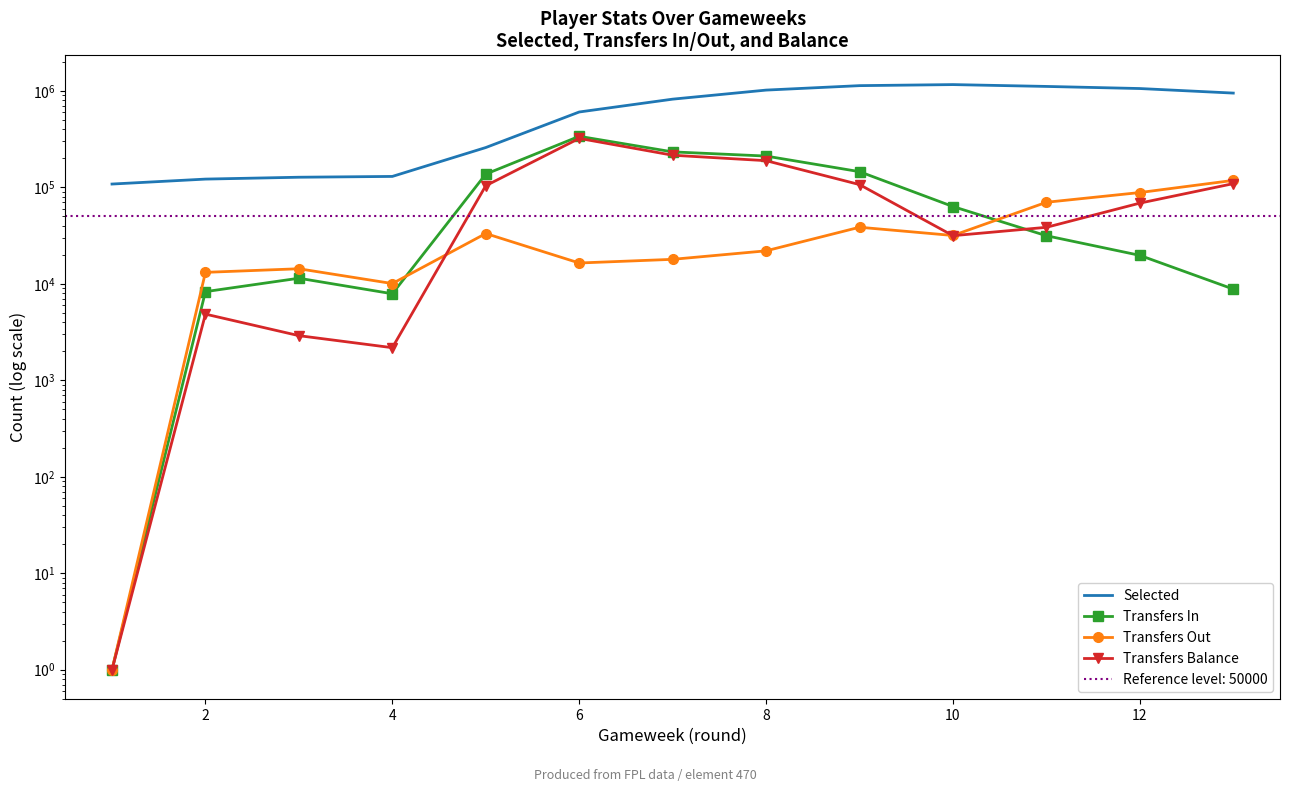

Reading left to right, what are all the values shown in this chart?

Selected: 108444	122040	127608	130061	259179	605593	822723	1021320	1135884	1164747	1114697	1060083	950874
Transfers In: 1	8312	11450	7902	137494	338967	233706	211488	145739	63382	31579	19765	8832
Transfers Out: 1	13173	14357	10083	33290	16469	17976	22021	38674	31763	70181	88542	118333
Transfers Balance: 1	4861	2907	2181	104204	322498	215730	189467	107065	31619	38602	68777	109501